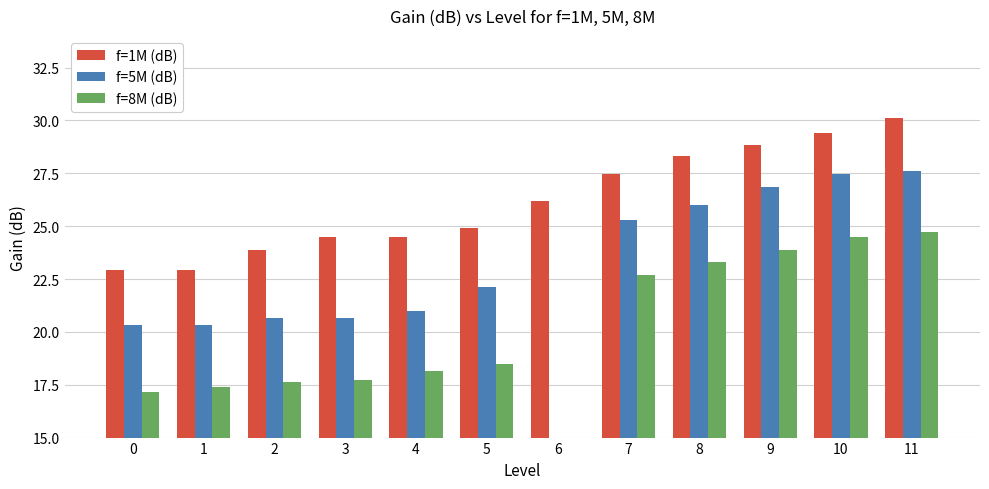

How many data points in f=1M (dB) are above 26?

6